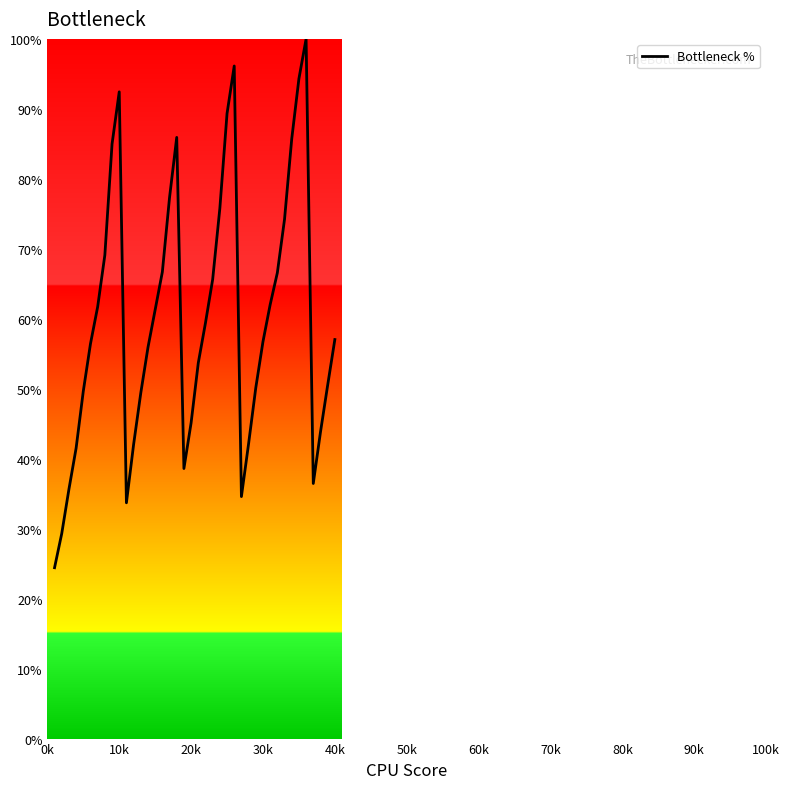

What is the minimum value shown in the chart?

24.4